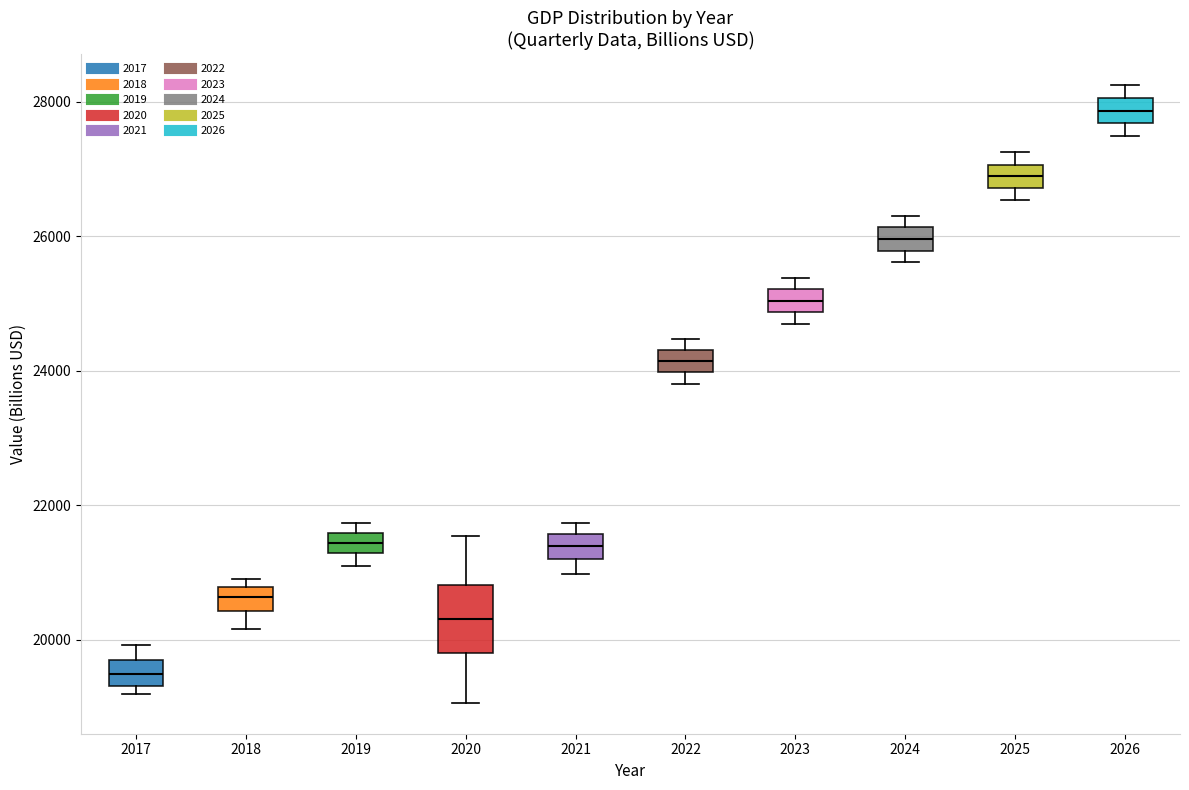

Which box has the lowest median line?

2017